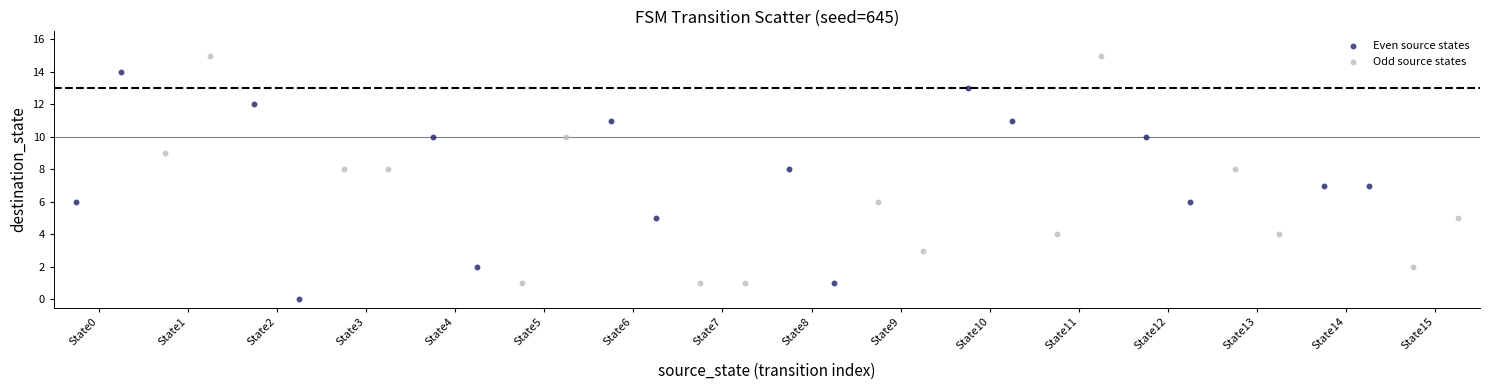

Which series contains the highest Y value?

Odd source states